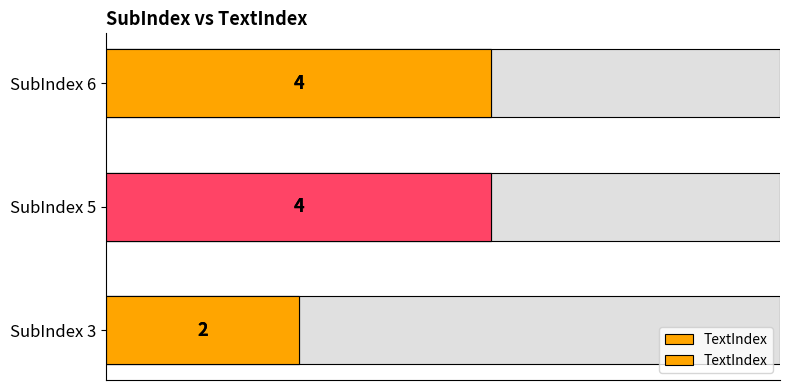

What is the average value?

3